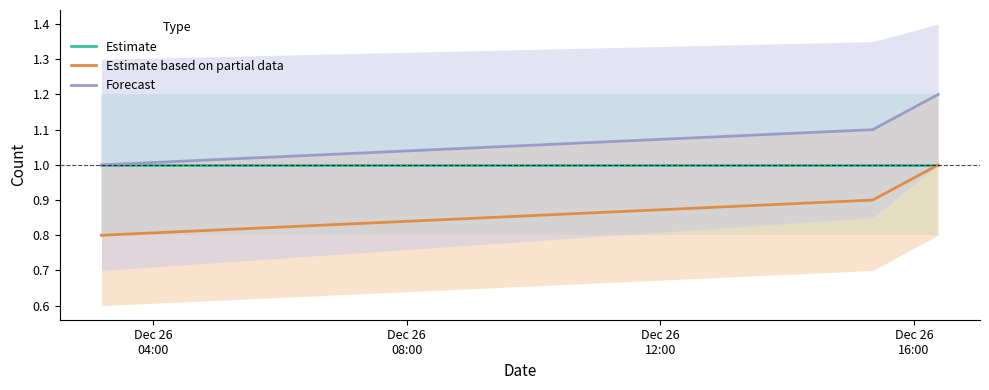

What is the minimum value for Estimate based on partial data?

0.8